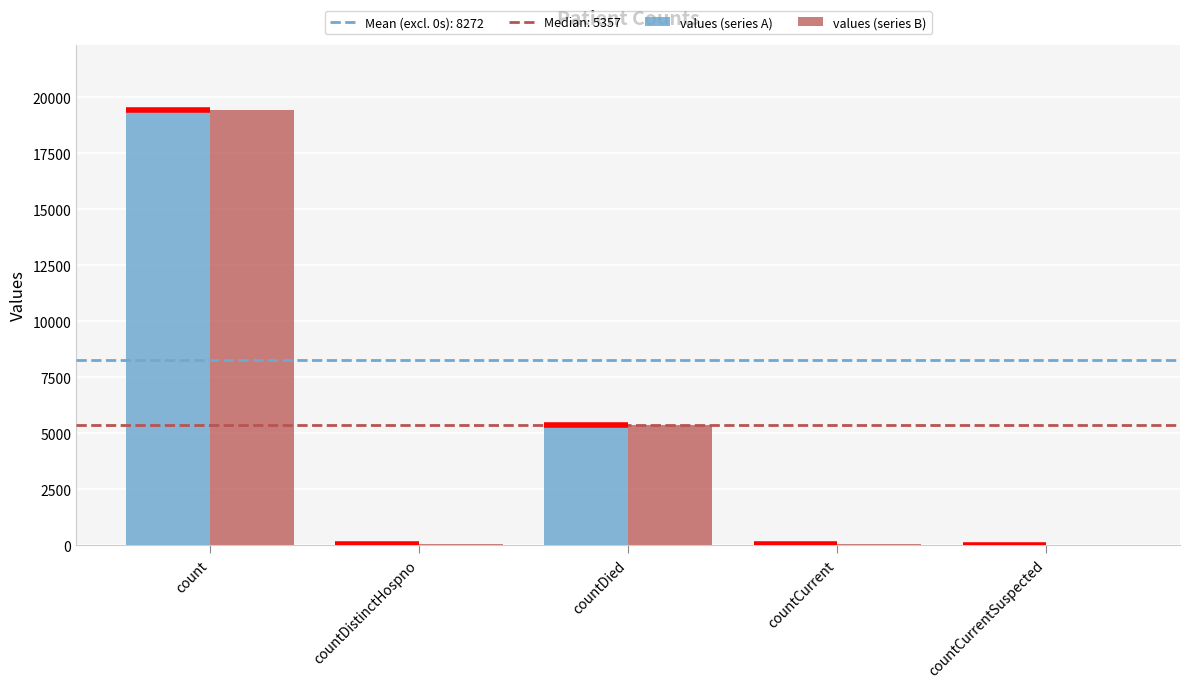

What is the sum of the values (series B) values at count and countDied?

24777